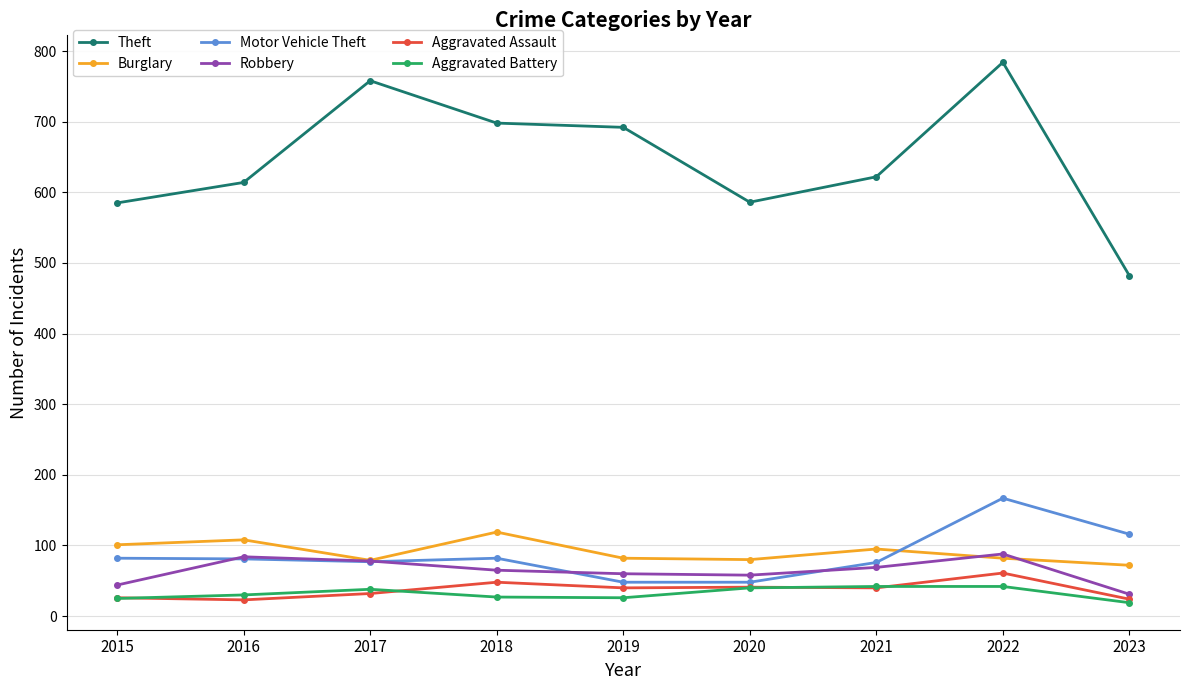

What are all the series names shown in the legend?

Theft, Burglary, Motor Vehicle Theft, Robbery, Aggravated Assault, Aggravated Battery